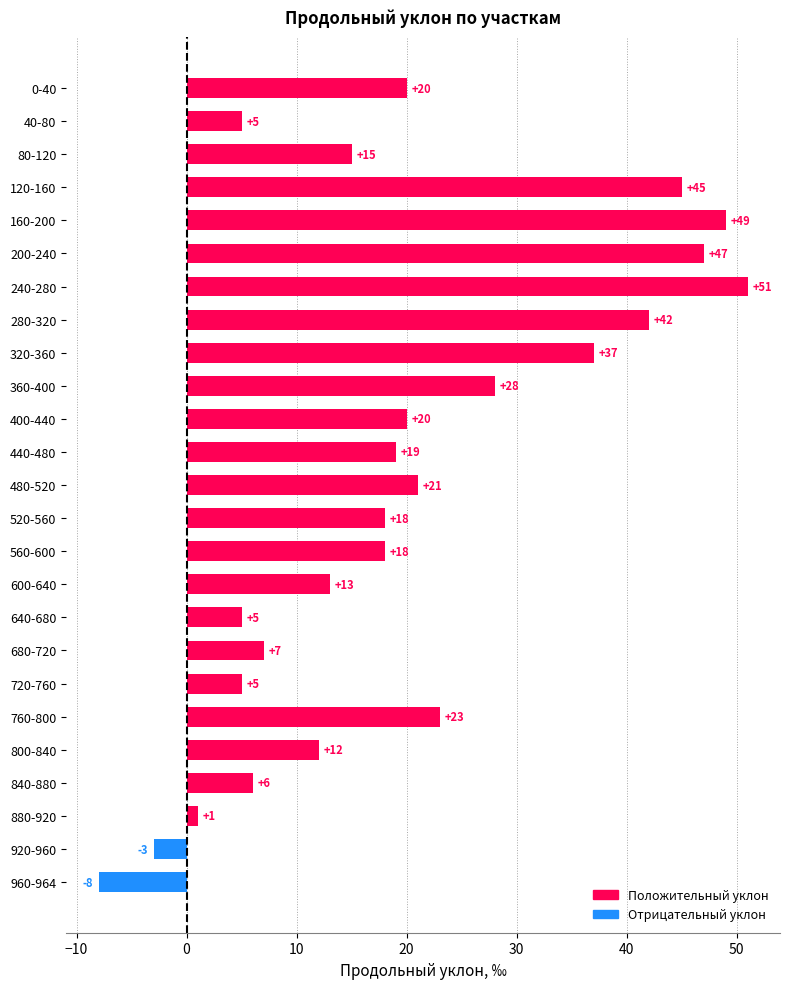

Reading top to bottom, transcribe all the data shown in this chart.

20	5	15	45	49	47	51	42	37	28	20	19	21	18	18	13	5	7	5	23	12	6	1	-3	-8